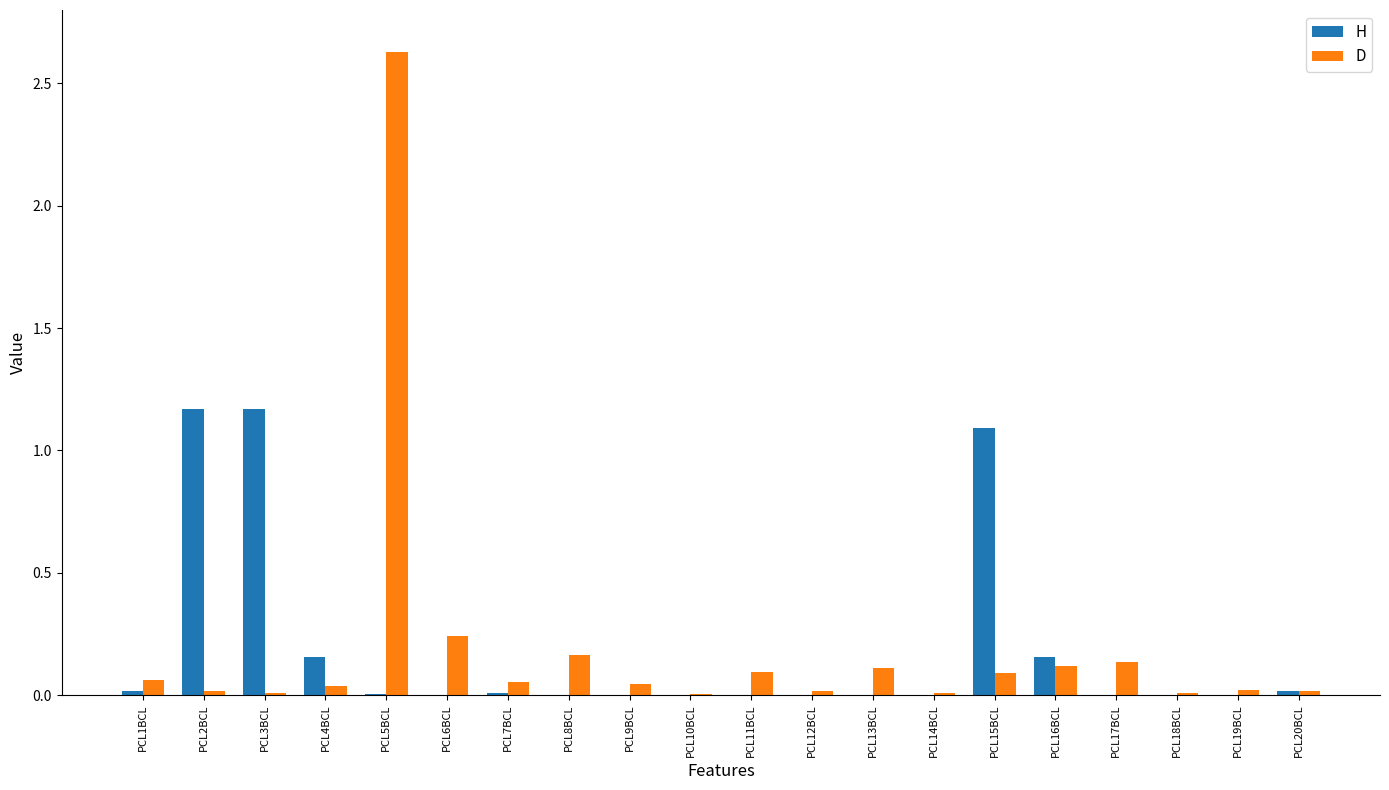

What are all the series names shown in the legend?

H, D